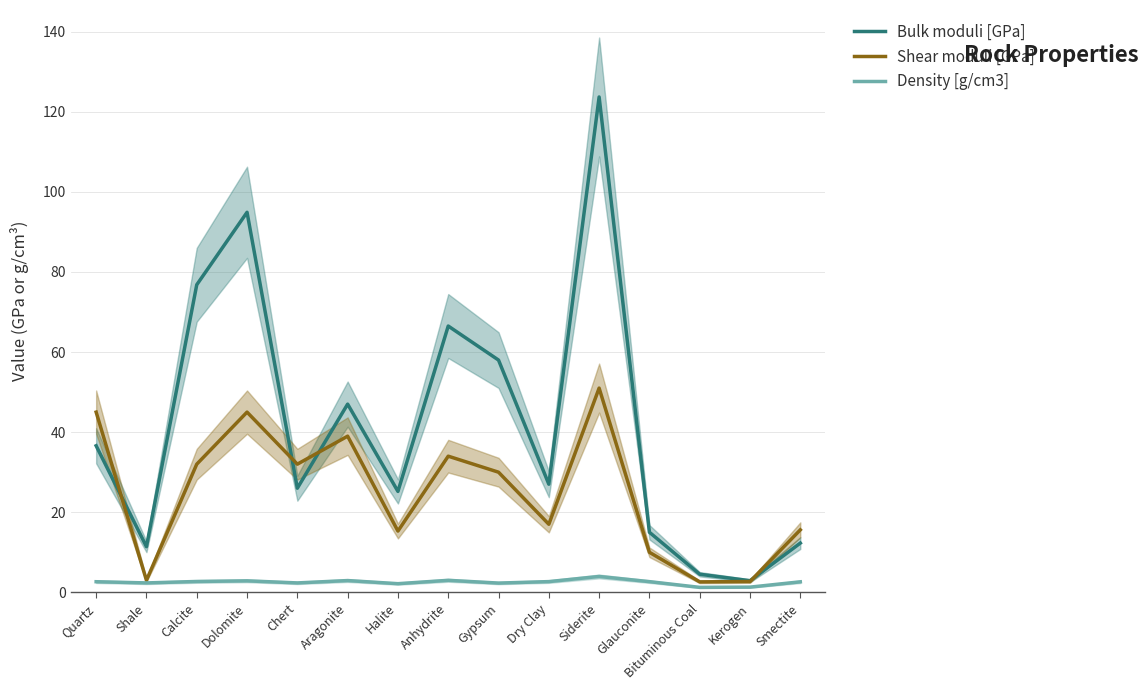

The value of Density [g/cm3] at Quartz is 2.6. True or false?

True